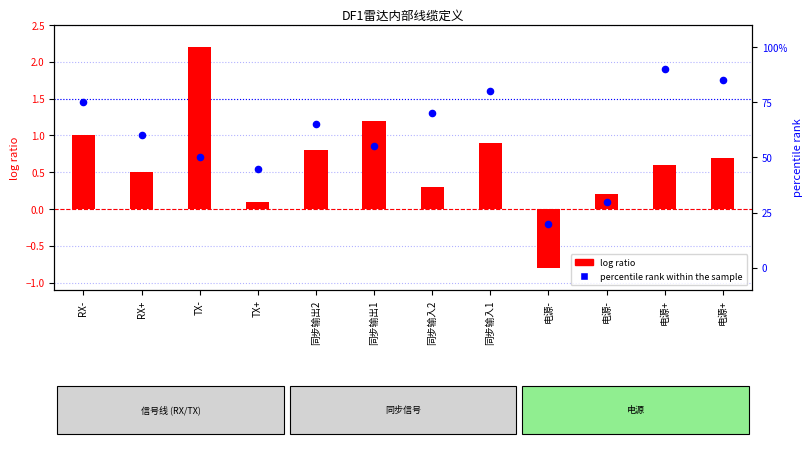

What are all the series names shown in the legend?

log ratio, percentile rank within the sample